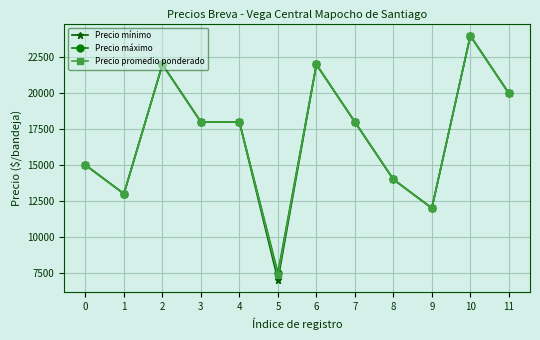

How many lines are shown in the chart?

3